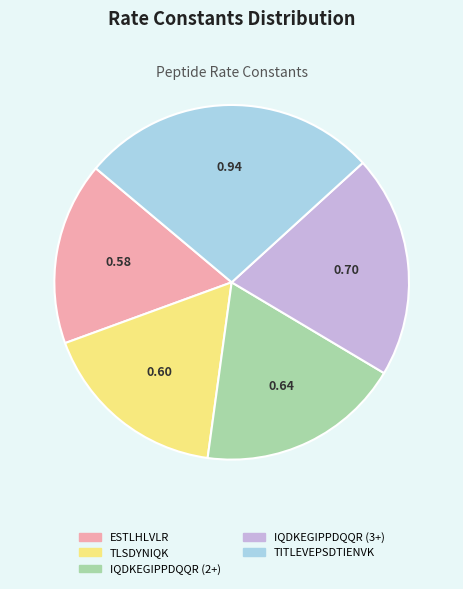

Rank the categories by value from lowest to highest.

ESTLHLVLR, TLSDYNIQK, IQDKEGIPPDQQR (2+), IQDKEGIPPDQQR (3+), TITLEVEPSDTIENVK